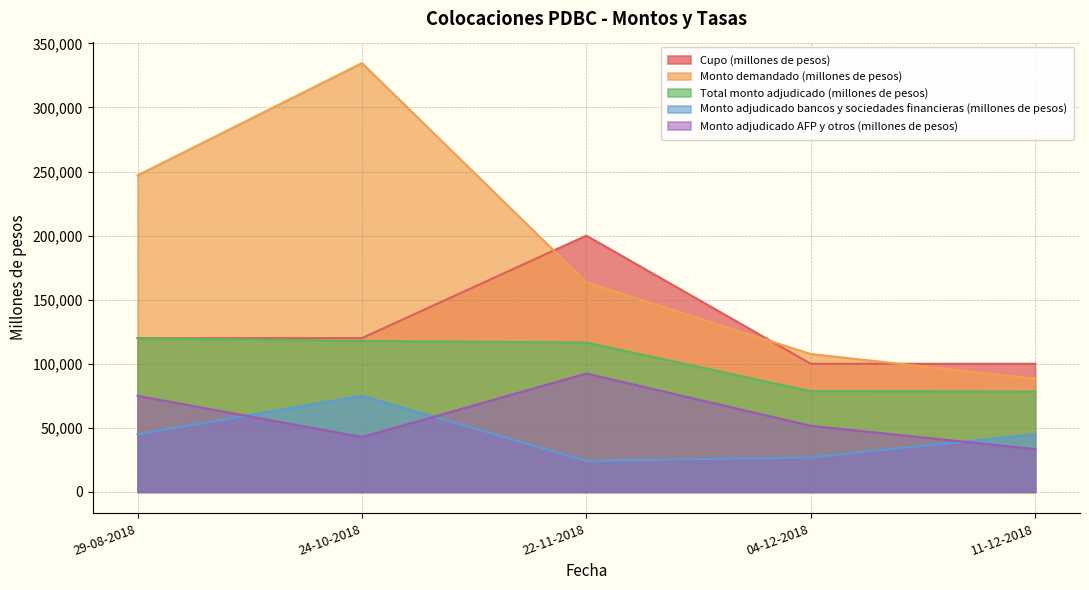

What is the difference between the Monto adjudicado bancos y sociedades financieras (millones de pesos) values at 22-11-2018 and 29-08-2018?

20800